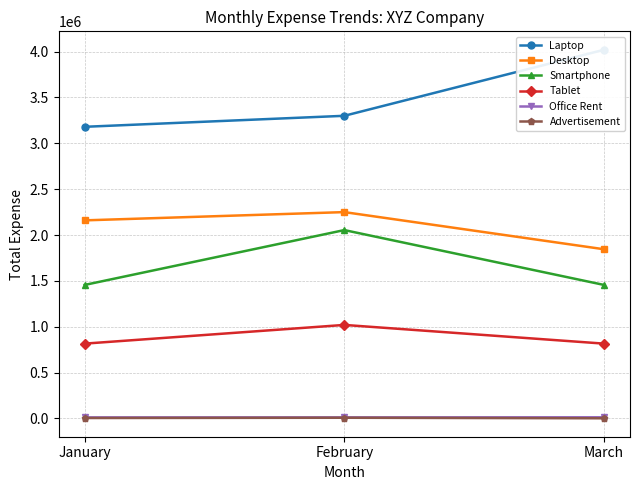

How many series are shown in this chart?

6